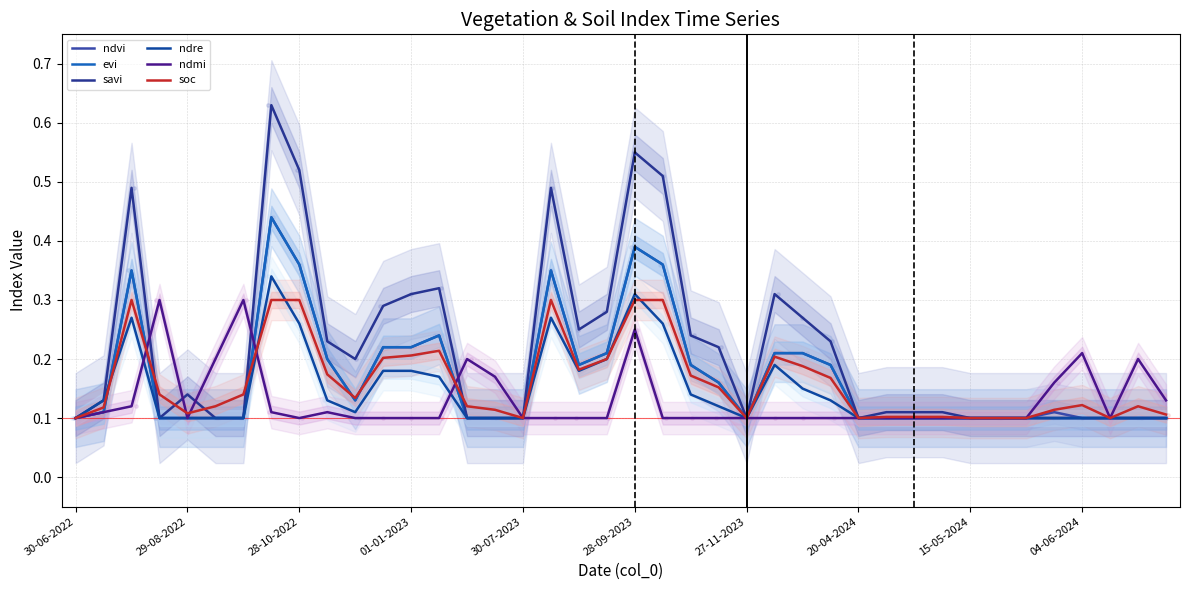

Which series reaches the maximum Y coordinate?

savi